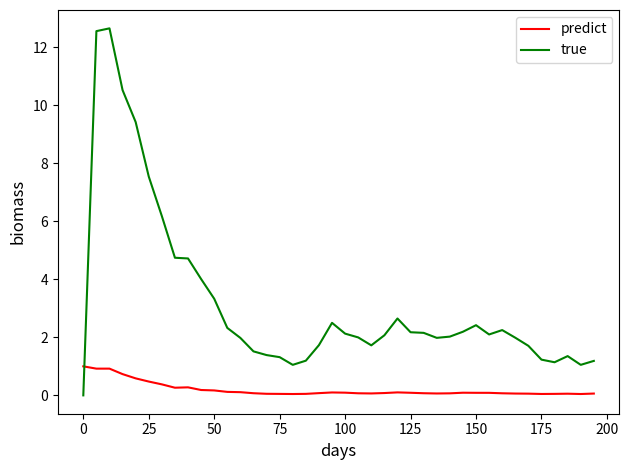

Which series has the largest total across all categories?

true